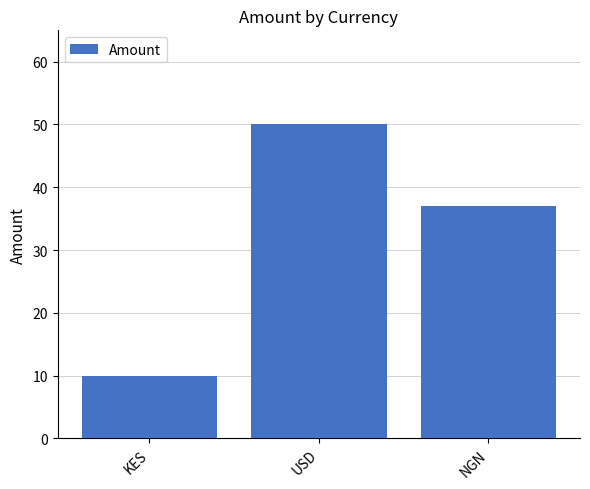

The value at NGN is 9. True or false?

False